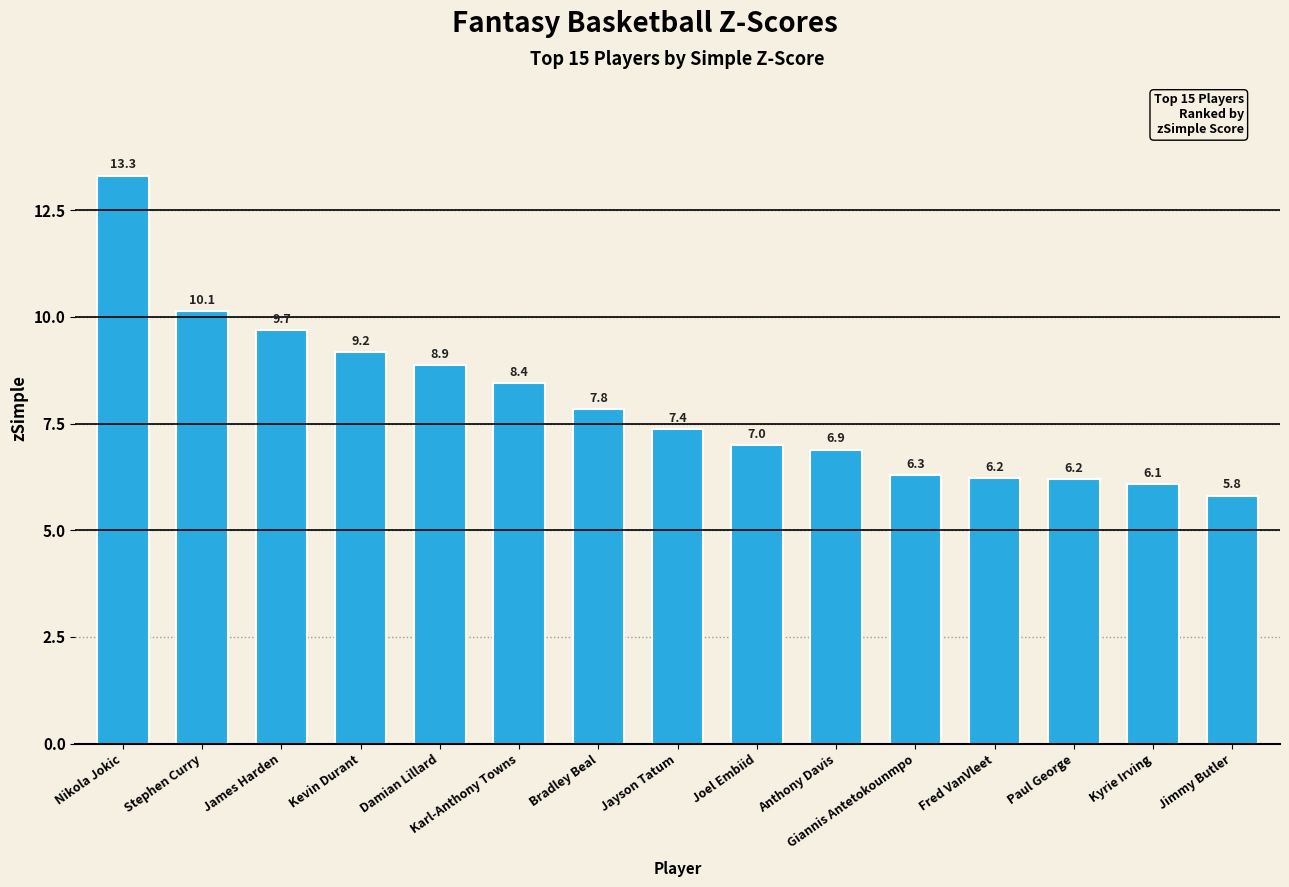

Where is the data nearest to the value 9?

Damian Lillard